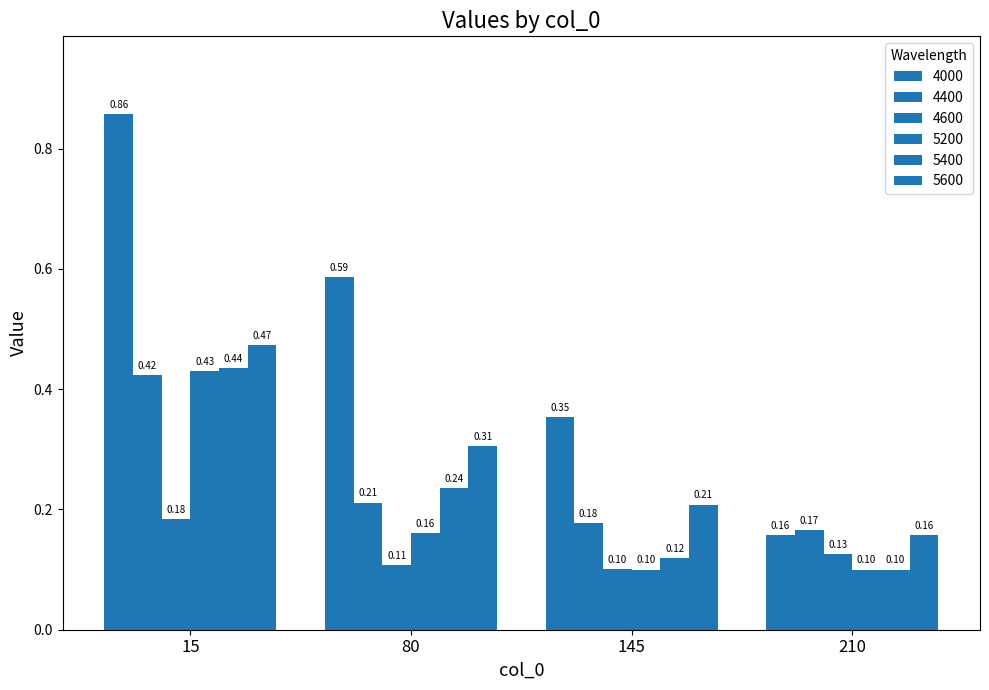

At which label does 5600 reach its peak?

15